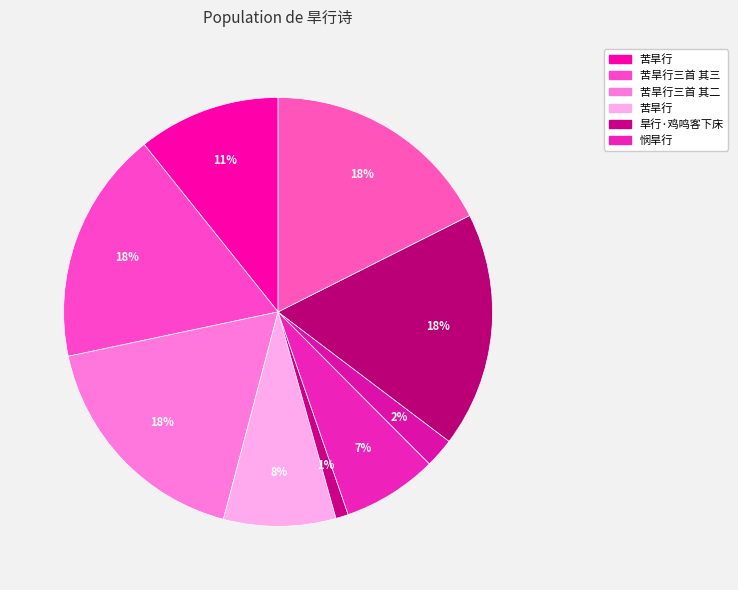

Which slice is the largest?

苦旱行三首